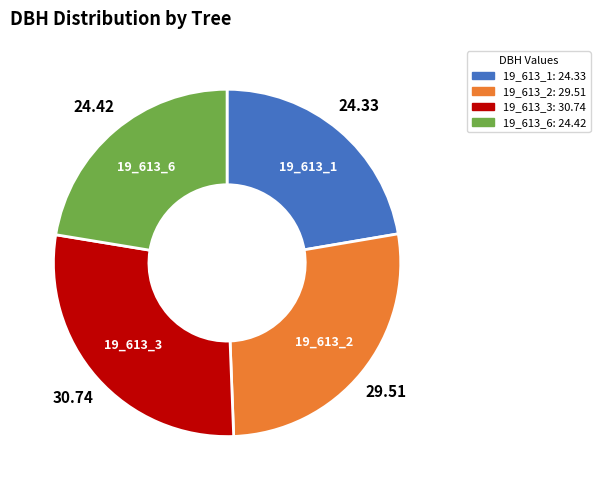

Combined, do 19_613_2 and 19_613_3 account for over 50%?

Yes